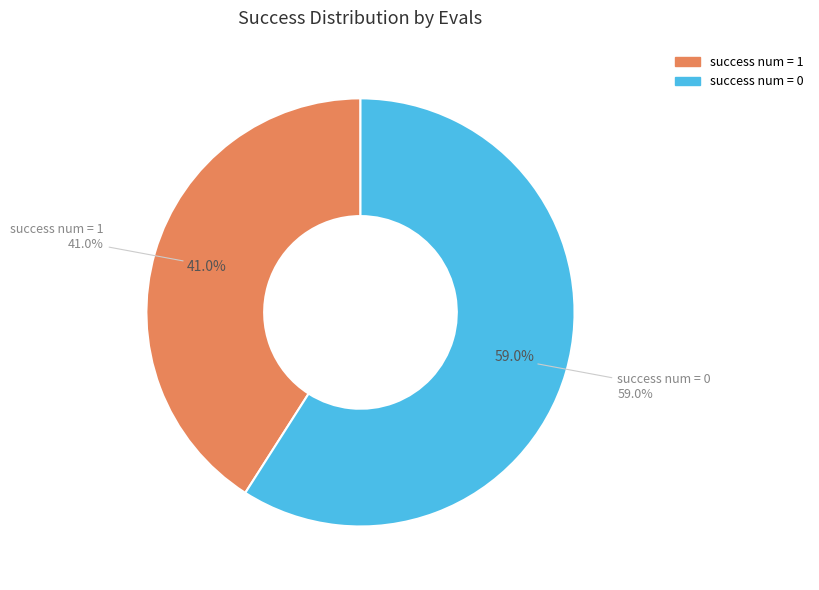

How many segments does this pie chart have?

2